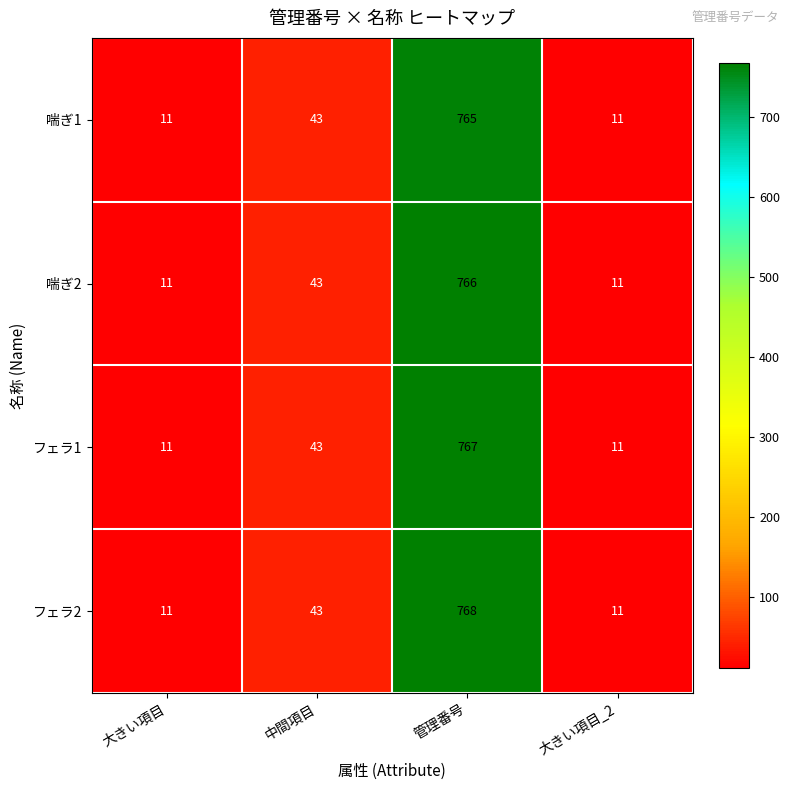

At 管理番号, list the series in order from smallest to largest.

喘ぎ1, 喘ぎ2, フェラ1, フェラ2